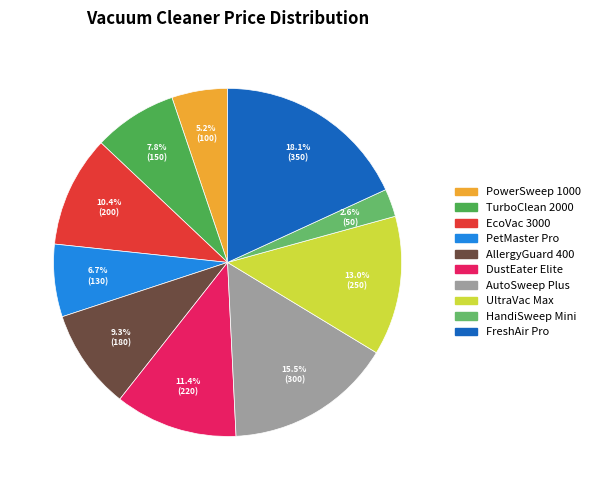

What portion of the pie excludes EcoVac 3000?

89.6%